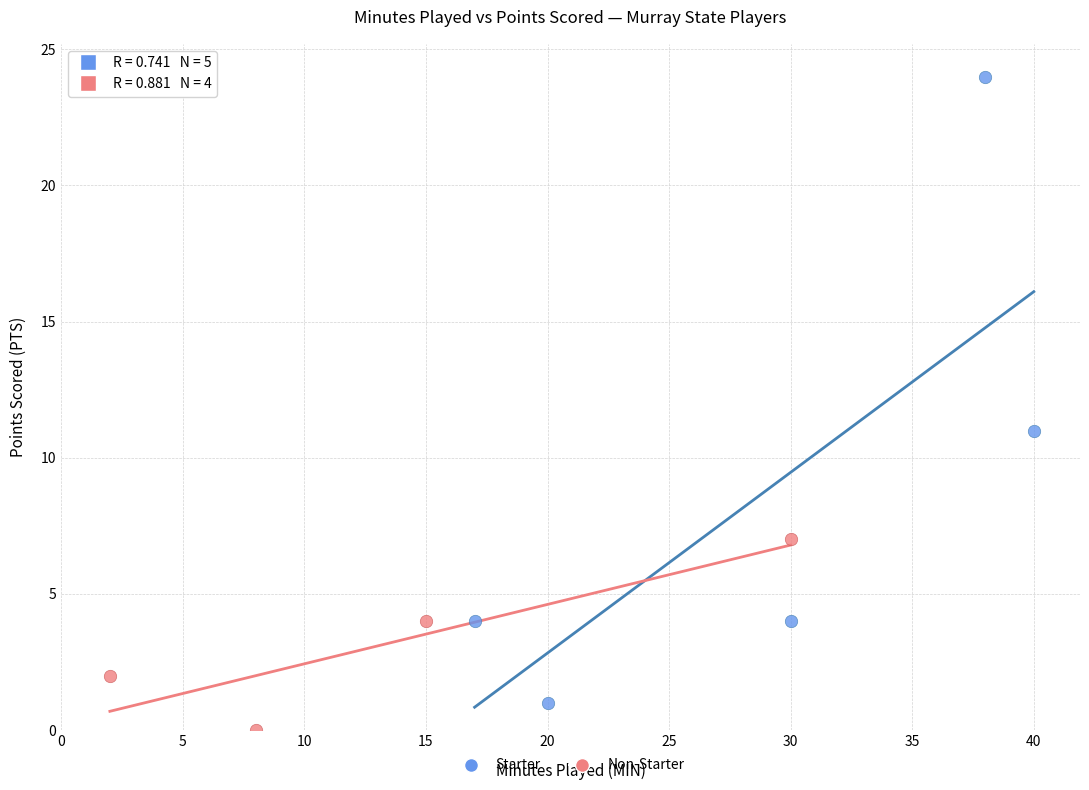

Which series has the largest Y range (max minus min)?

Starter